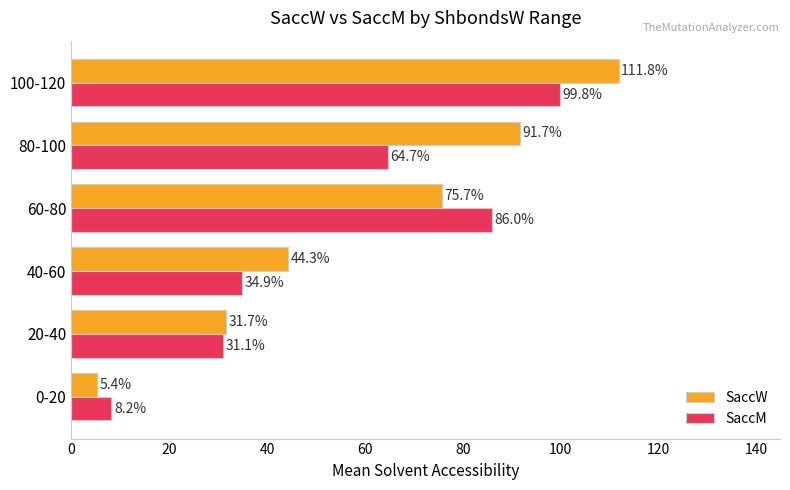

True or false: SaccM has a value of 99.8 at 100-120.

True